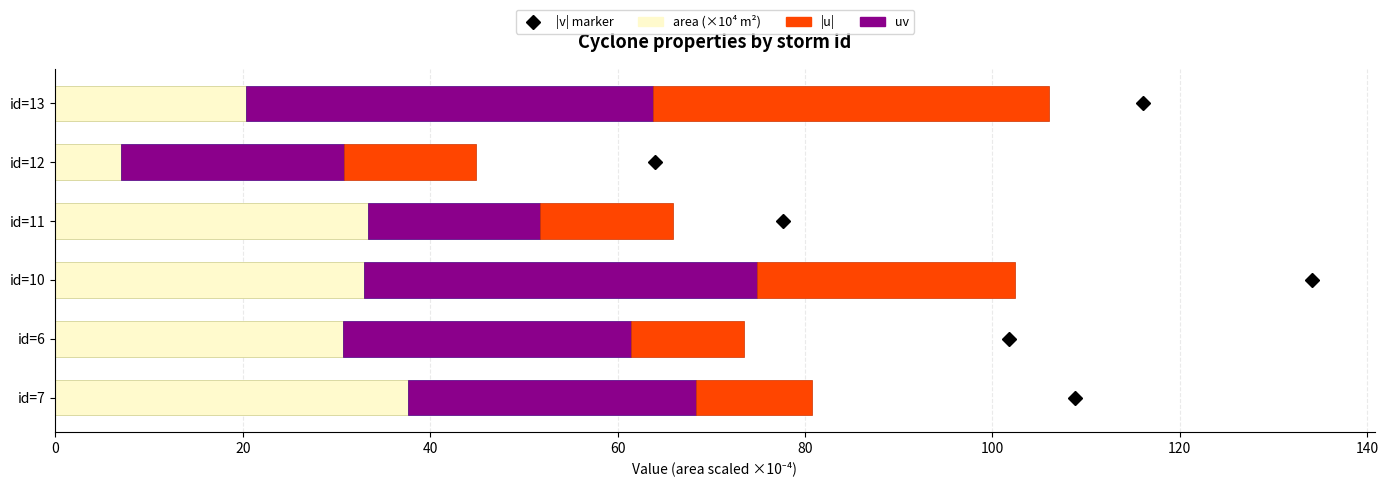

What is the difference between the second highest and minimum values in the area (×10⁴ m²) series?

26.4